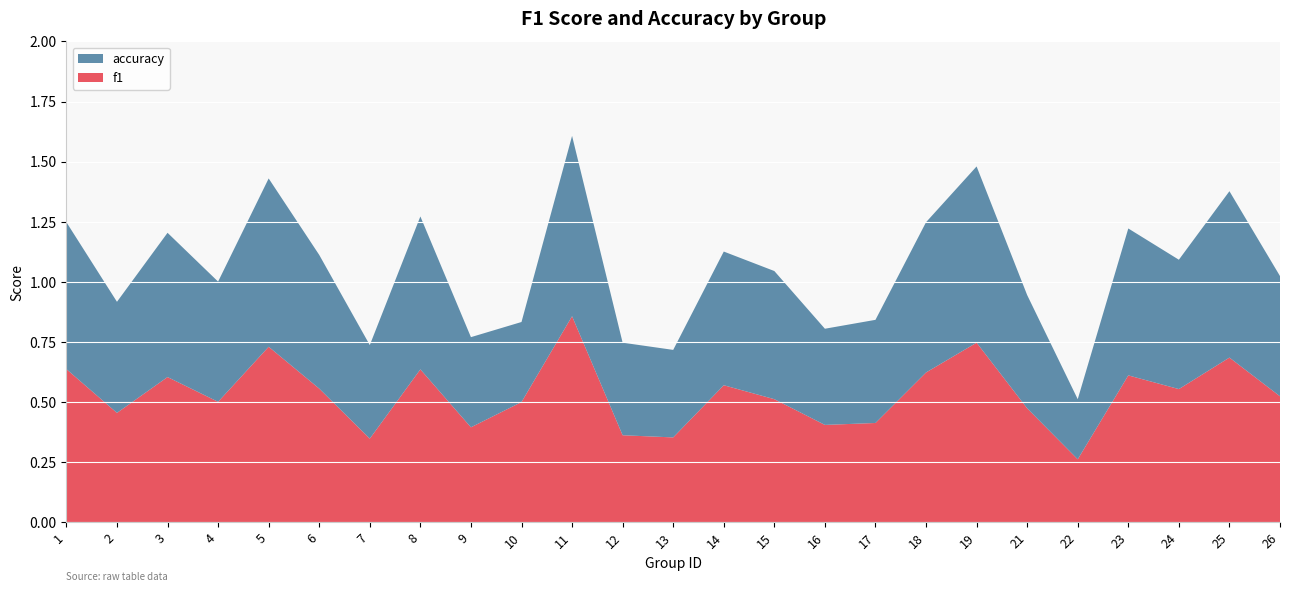

Reading left to right, what are all the values shown in this chart?

f1: 0.6	0.5	0.6	0.5	0.7	0.6	0.3	0.6	0.4	0.5	0.9	0.4	0.4	0.6	0.5	0.4	0.4	0.6	0.7	0.5	0.3	0.6	0.6	0.7	0.5
accuracy: 0.6	0.5	0.6	0.5	0.7	0.6	0.4	0.6	0.4	0.3	0.8	0.4	0.4	0.6	0.5	0.4	0.4	0.6	0.7	0.5	0.2	0.6	0.5	0.7	0.5